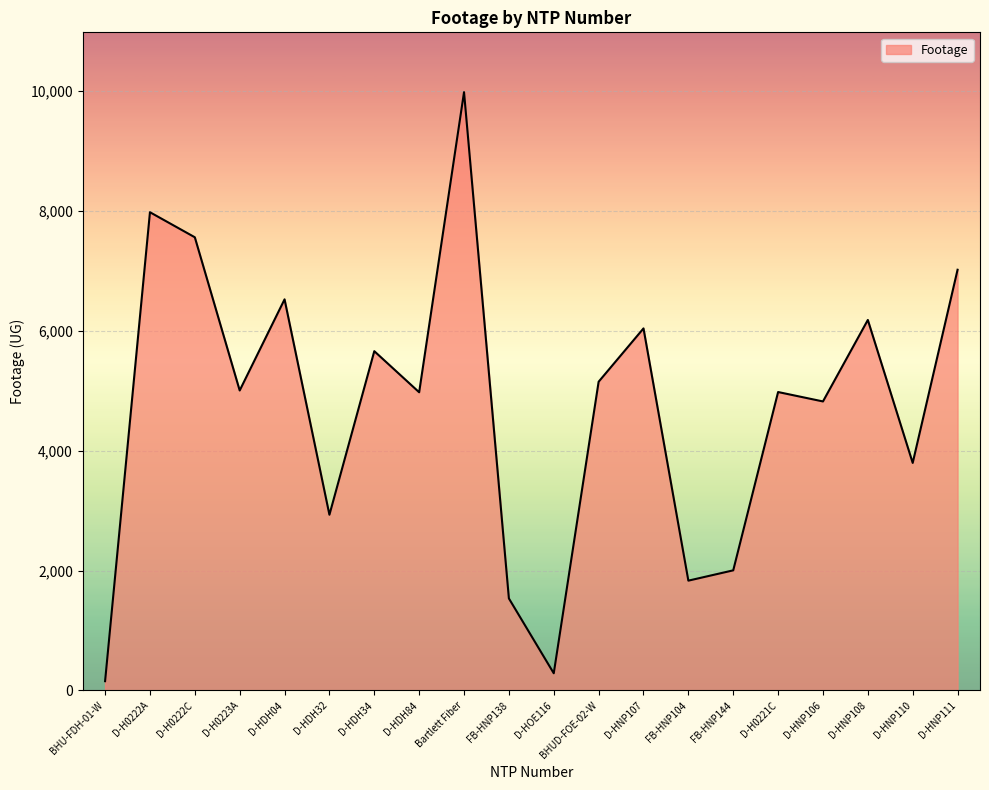

What is the change in value from BHU-FDH-01-W to BHUD-FOE-02-W?

+4998